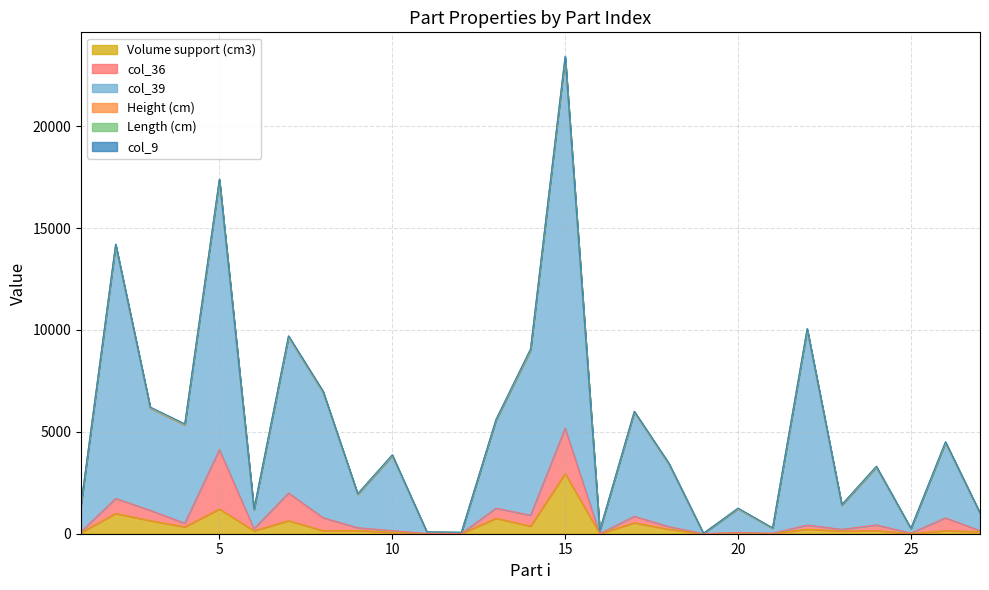

Reading left to right, what are all the values shown in this chart?

Volume support (cm3): 59.6	997.5	643.5	337.2	1217.0	144.7	641.9	151.3	161.9	72.4	5.6	5.2	761.7	373.1	2952.4	1.1	537.3	218.4	0.0	35.6	13.4	222.1	136.2	149.7	12.5	150.2	100.4
col_36: 46.0	734.5	506.1	178.4	2912.3	102.0	1358.6	633.6	133.3	80.4	6.1	3.9	494.4	532.6	2229.9	0.2	319.1	131.1	1.2	29.0	11.5	205.4	78.3	282.6	19.7	629.9	53.4
col_39: 1311.0	12393.9	5001.8	4811.7	13179.0	918.9	7631.4	6127.7	1626.3	3658.5	63.6	48.8	4294.0	8085.1	18152.3	130.4	5091.2	3056.4	10.9	1150.1	237.4	9556.5	1176.5	2818.8	207.3	3667.1	832.0
Height (cm): 16.0	33.7	24.7	23.3	36.9	13.6	31.0	30.9	17.1	24.0	5.8	5.0	22.6	31.8	37.6	7.8	24.0	20.4	3.4	15.5	9.0	32.4	14.5	22.6	9.1	25.3	12.7
Length (cm): 14.3	29.6	21.7	20.6	32.4	12.1	27.2	27.1	15.2	21.2	5.4	4.7	20.0	27.9	32.9	7.2	21.2	18.0	3.4	13.8	8.2	28.4	13.0	19.9	8.3	22.3	11.4
col_9: 12.5	25.4	18.8	17.8	27.8	10.7	23.4	23.4	13.3	18.3	5.0	4.5	17.3	24.0	28.2	6.5	18.4	15.7	3.3	12.1	7.4	24.4	11.4	17.3	7.5	19.3	10.1